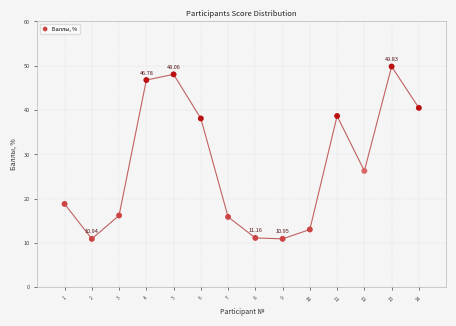

What is the range of Y values (max minus min)?

38.9